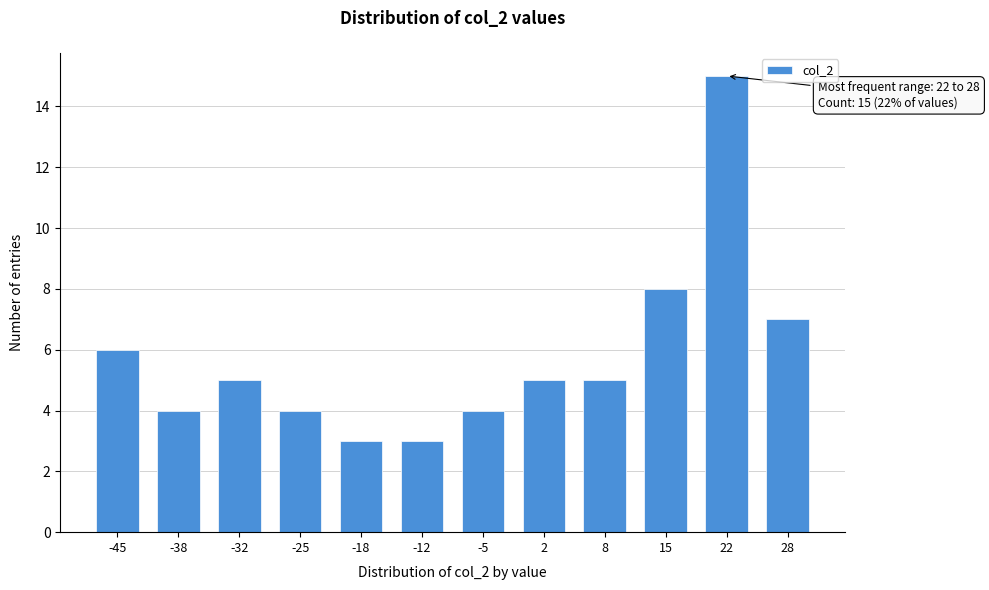

Reading right to left, list all the values displayed in this chart.

7	15	8	5	5	4	3	3	4	5	4	6